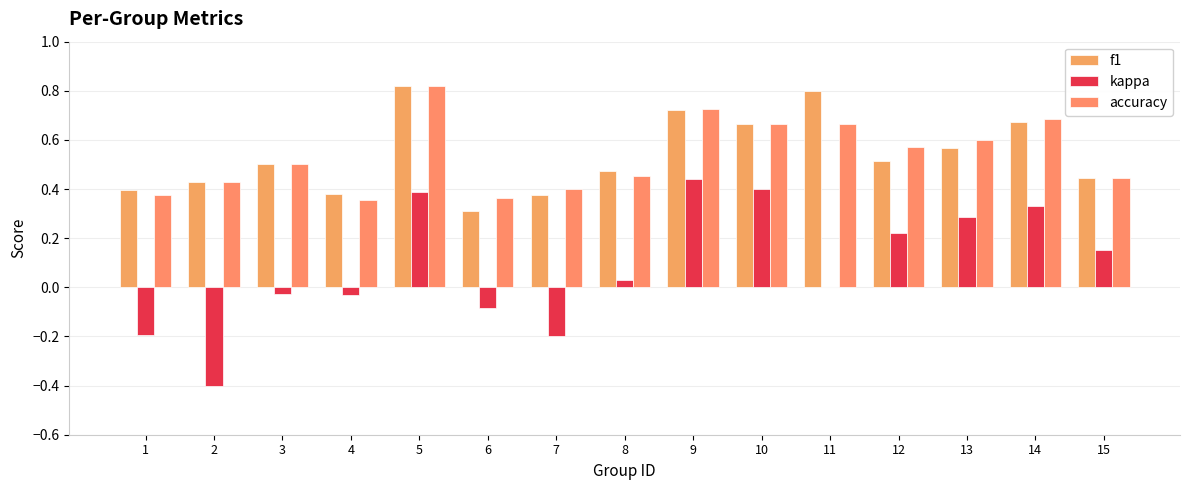

Are the bars horizontal?

No